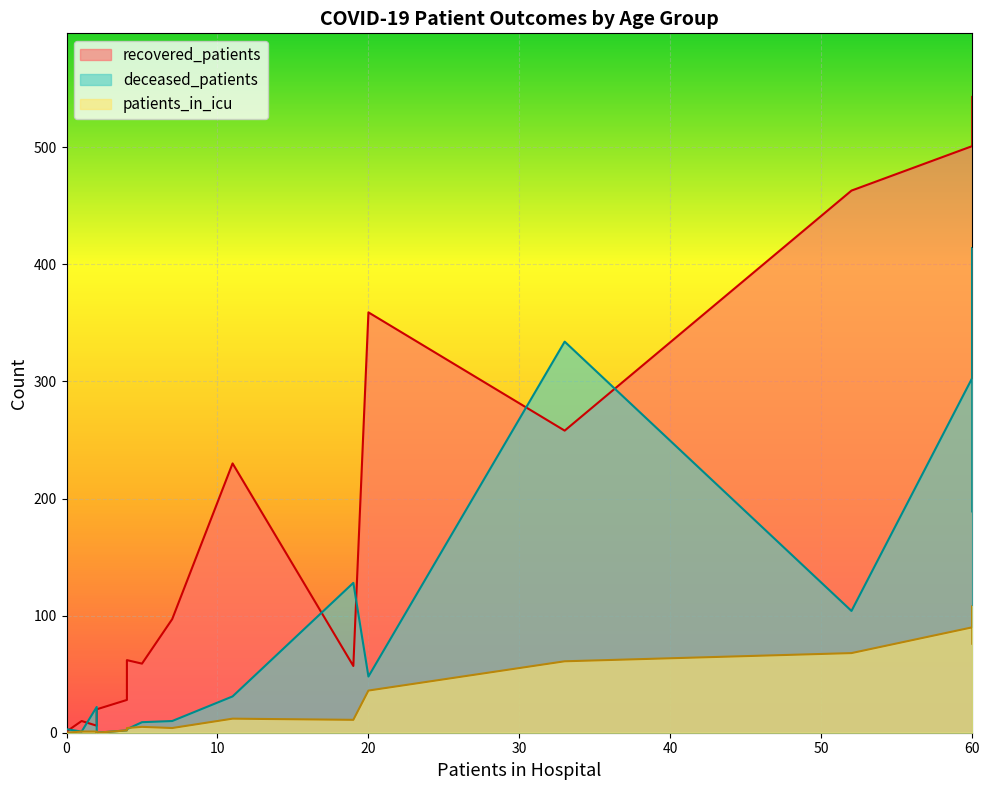

How many data points in patients_in_icu are less than 11?

8